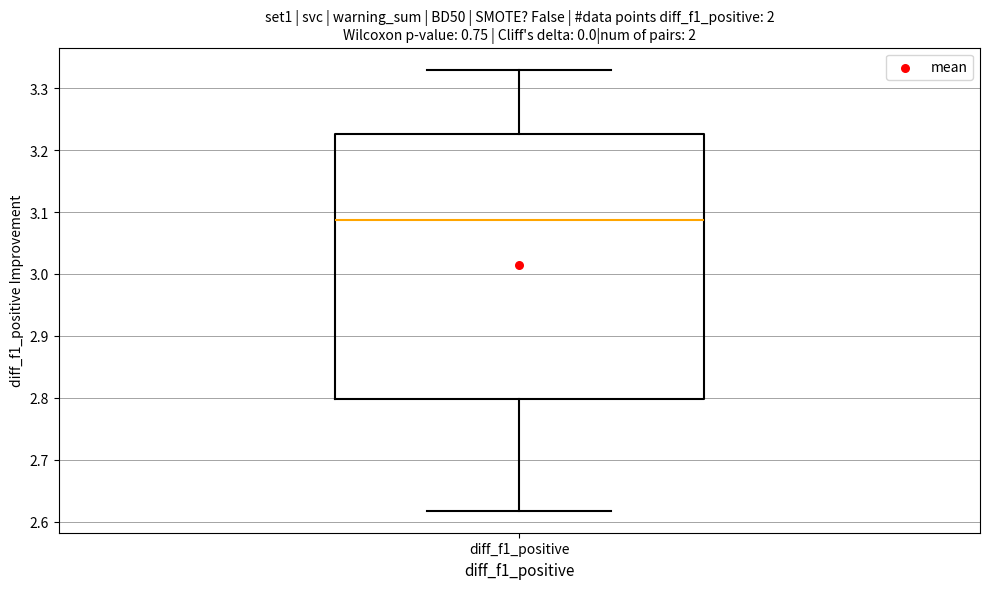

Transcribe this box plot: give where the median line is, the range the box spans, and where the two whiskers end, as read against the y-axis. The values are not printed on the chart, so give them approximately, as read against the axis.

median 3.09, box 2.80 to 3.23, whiskers 2.62 to 3.33